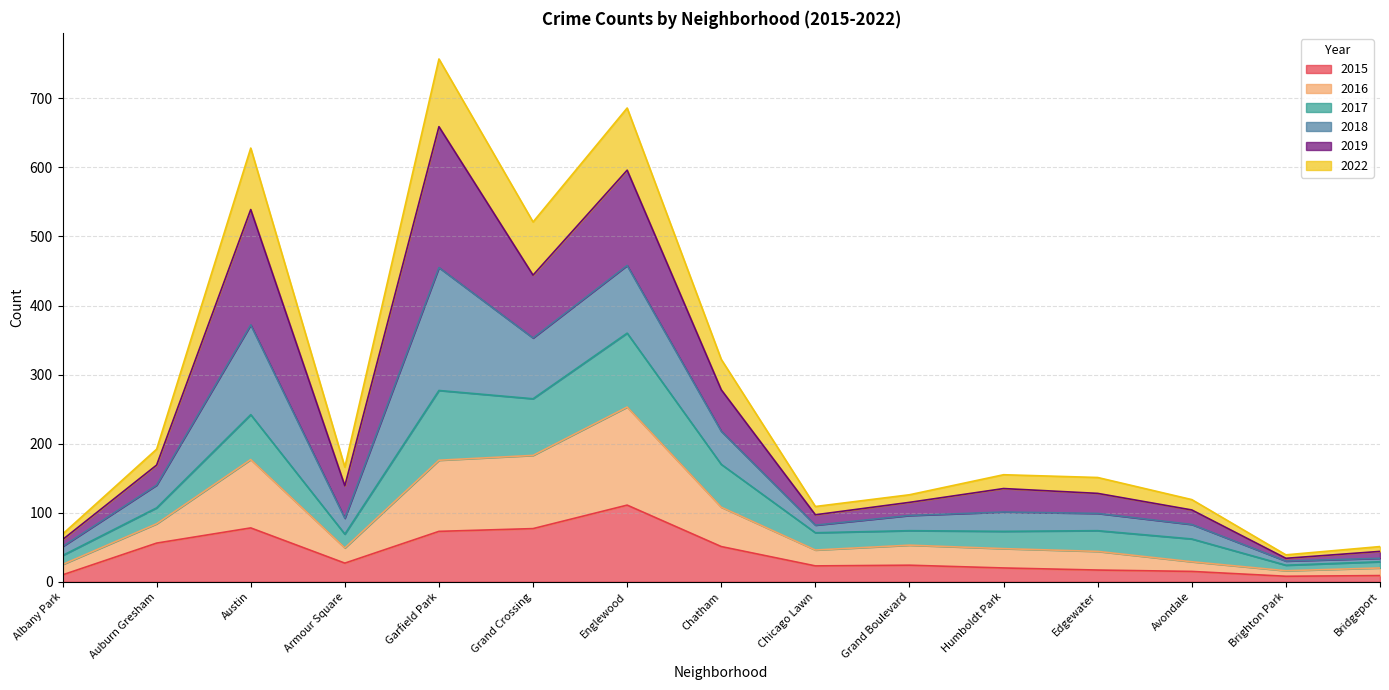

Is the value of 2022 at Bridgeport greater than the value of 2016 at Chatham?

No